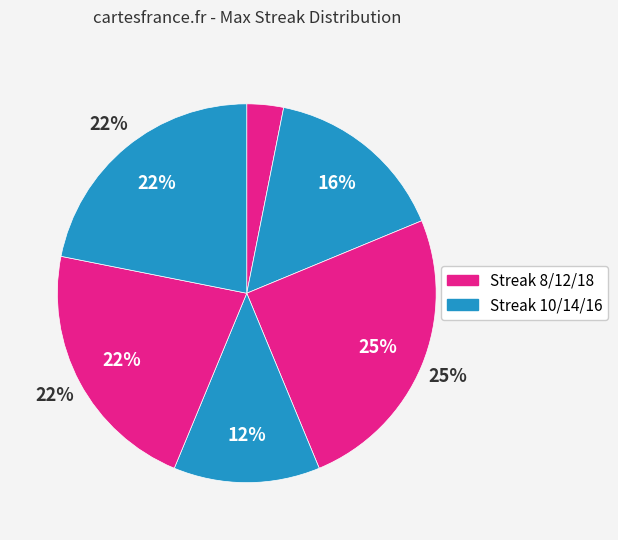

To the nearest percent, what is the difference between the 8 and 18 slice percentages?

19%